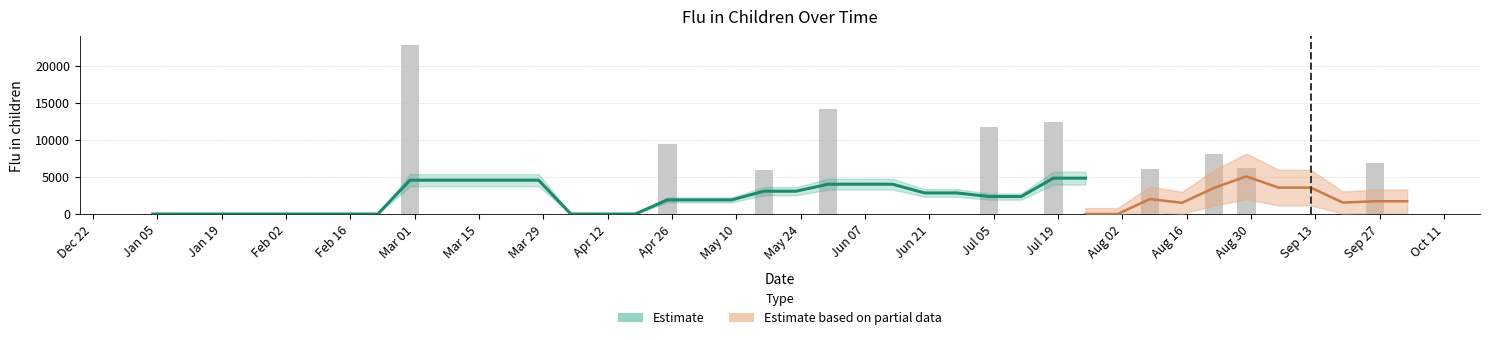

What is the difference between the maximum and minimum values?

22829.6